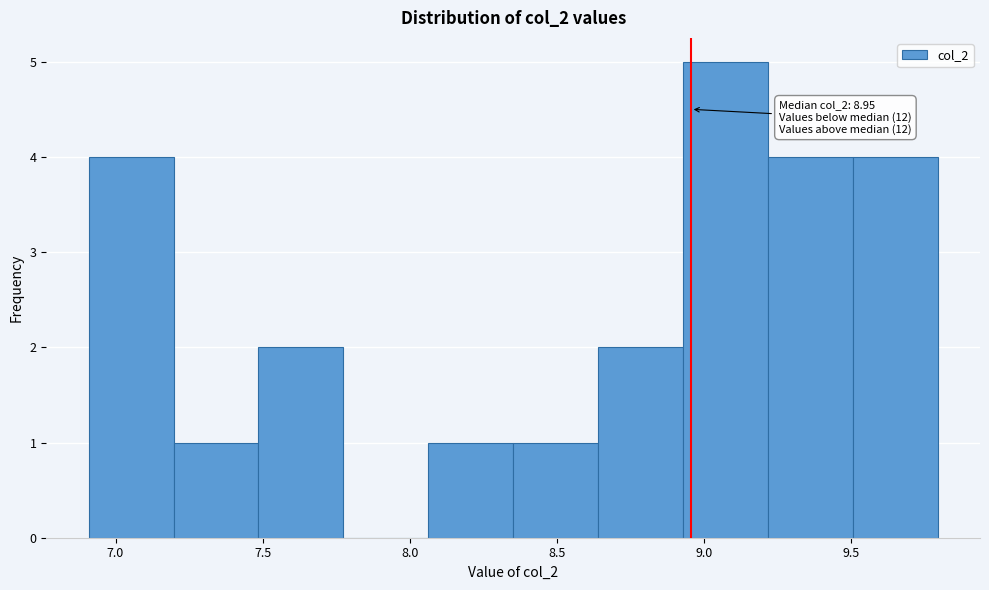

Over which range of the x-axis is the bar tallest?

8.95 to 9.20